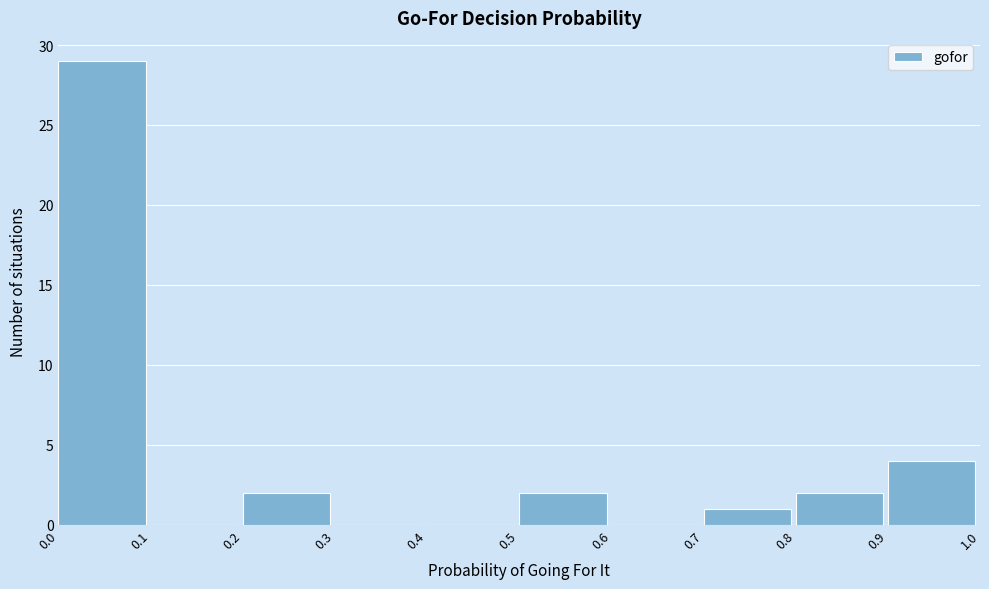

Reading left to right, list every bar in this chart as the range it spans on the x-axis followed by its height. The values are not printed on the chart, so give them approximately, as read against the axis.

0.0 to 0.1: 29
0.1 to 0.2: 0
0.2 to 0.3: 2
0.3 to 0.4: 0
0.4 to 0.5: 0
0.5 to 0.6: 2
0.6 to 0.7: 0
0.7 to 0.8: 1
0.8 to 0.9: 2
0.9 to 1.0: 4